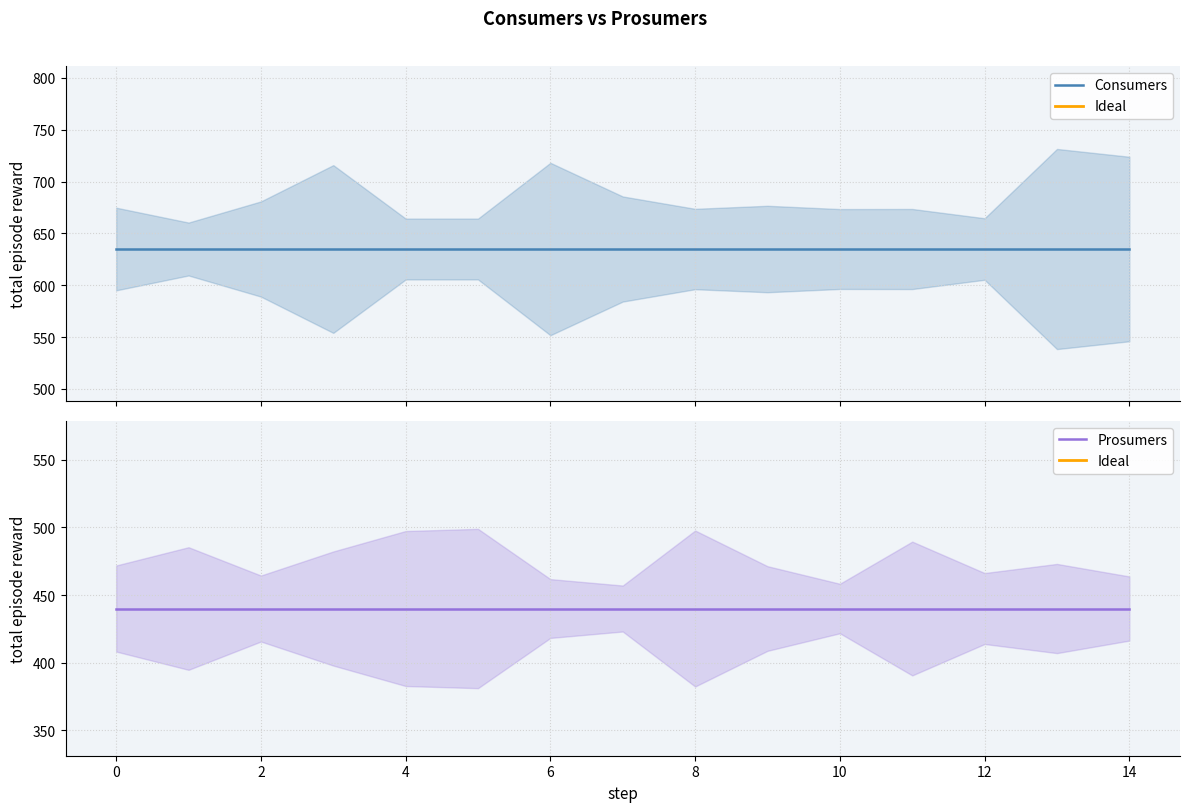

True or false: Prosumers has a value of 129 at 4.

False